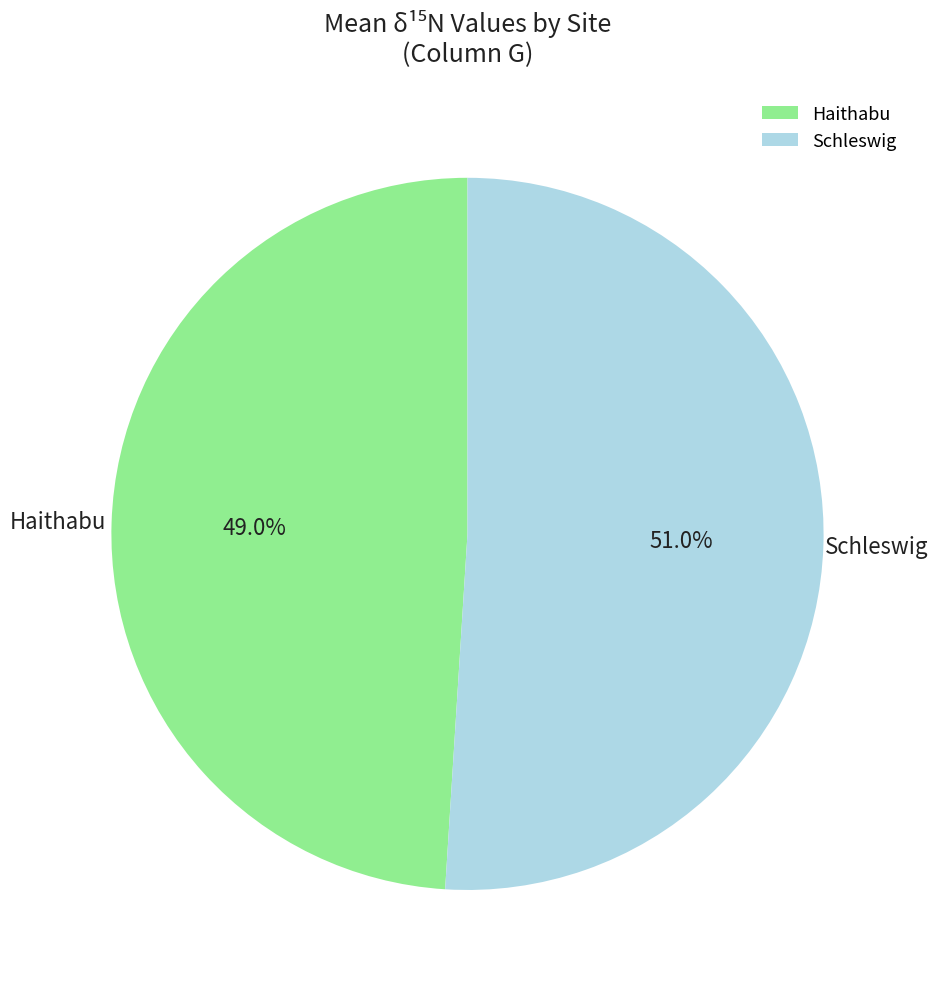

True or false: Schleswig accounts for 60% of the total.

False